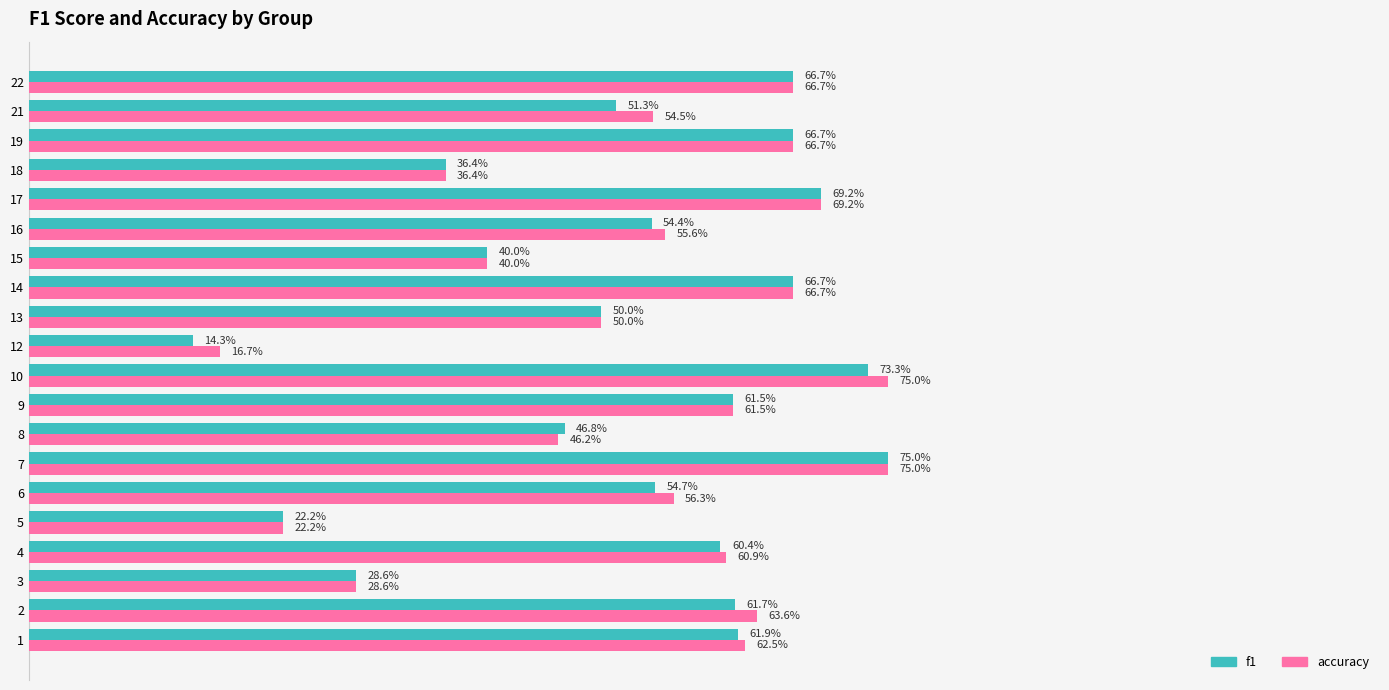

What are all the series names shown in the legend?

f1, accuracy